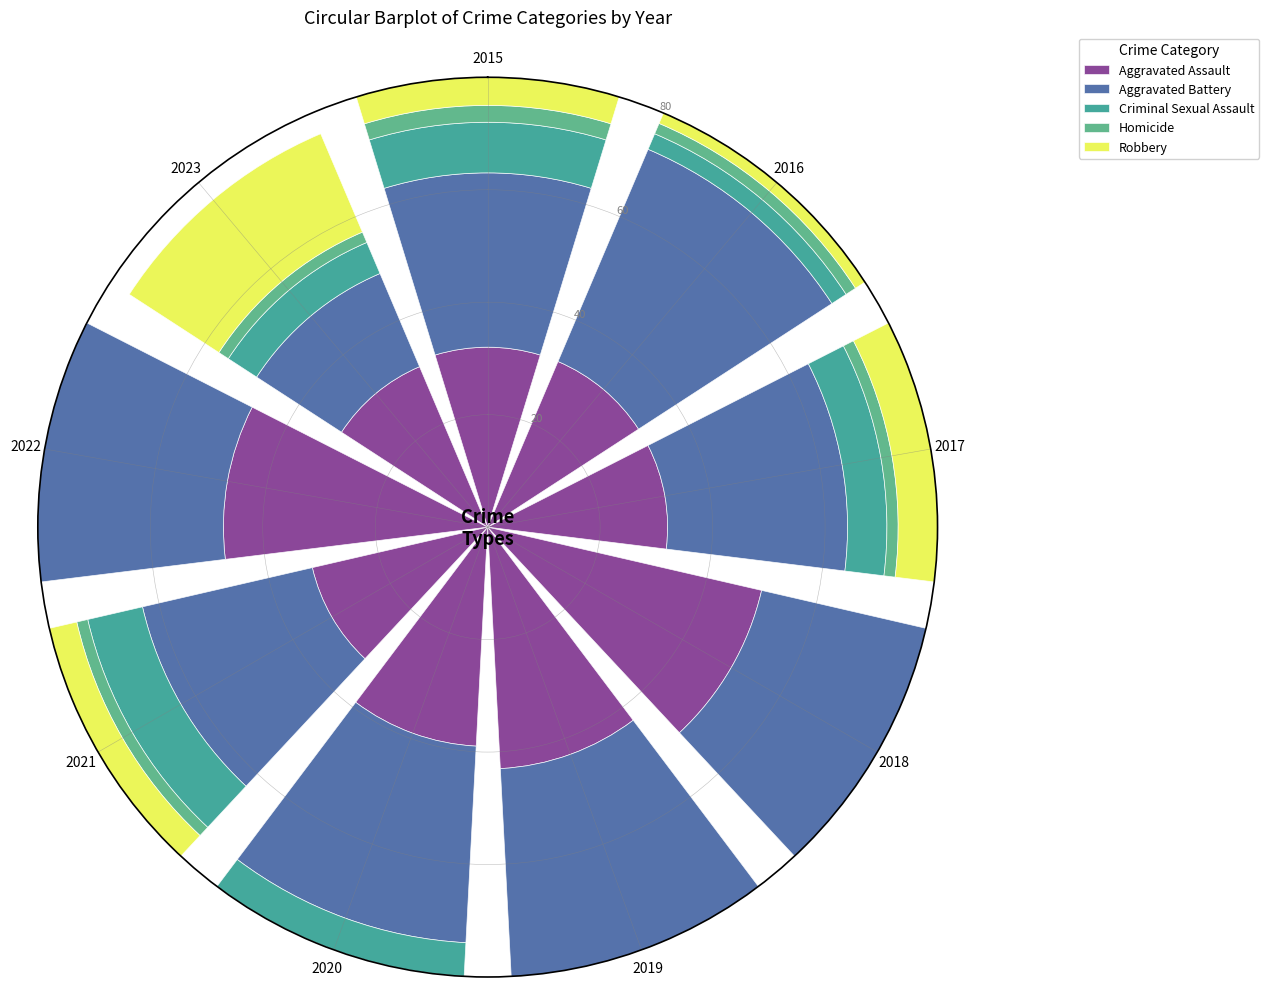

Between 2019 and 2021, which series saw the biggest shift?

Robbery